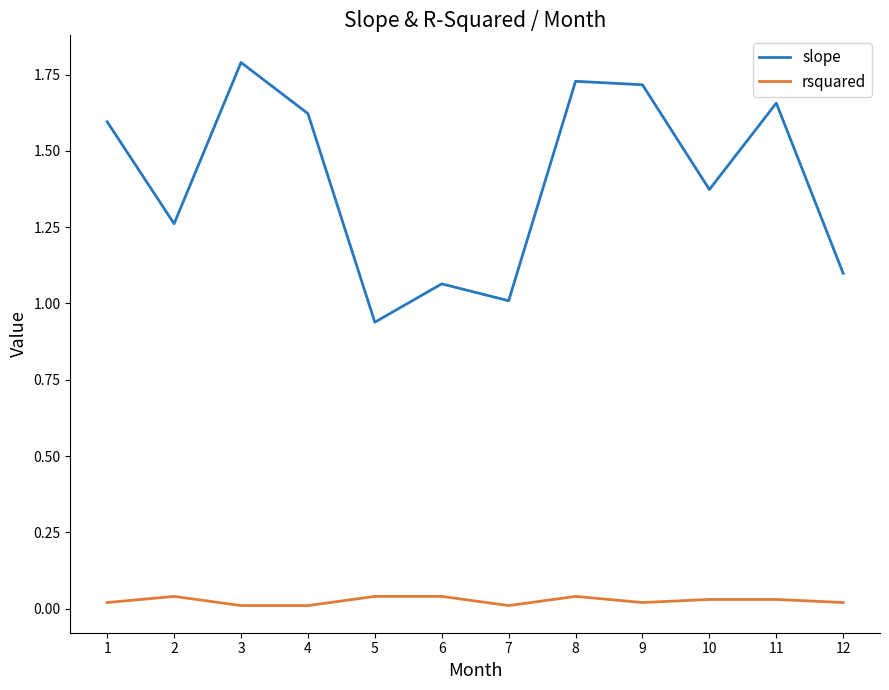

True or false: rsquared and slope intersect in this chart.

False